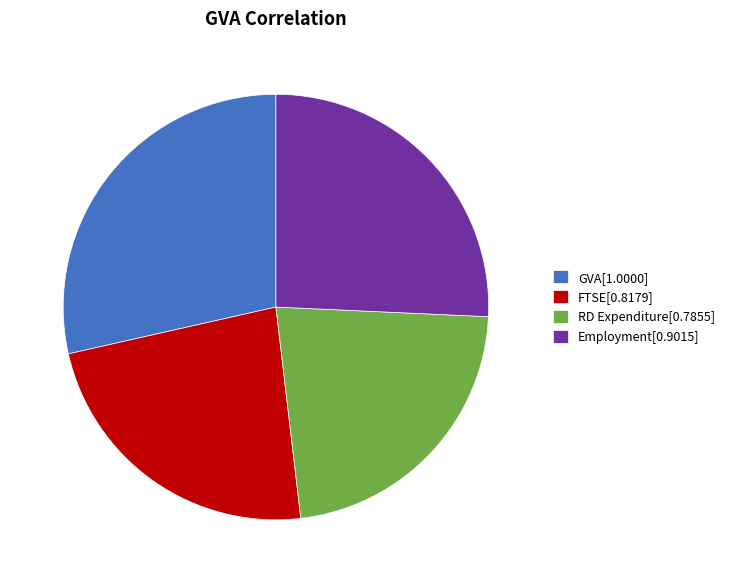

What is the ratio of the value at Employment[0.9015] to the value at GVA[1.0000]?

0.9